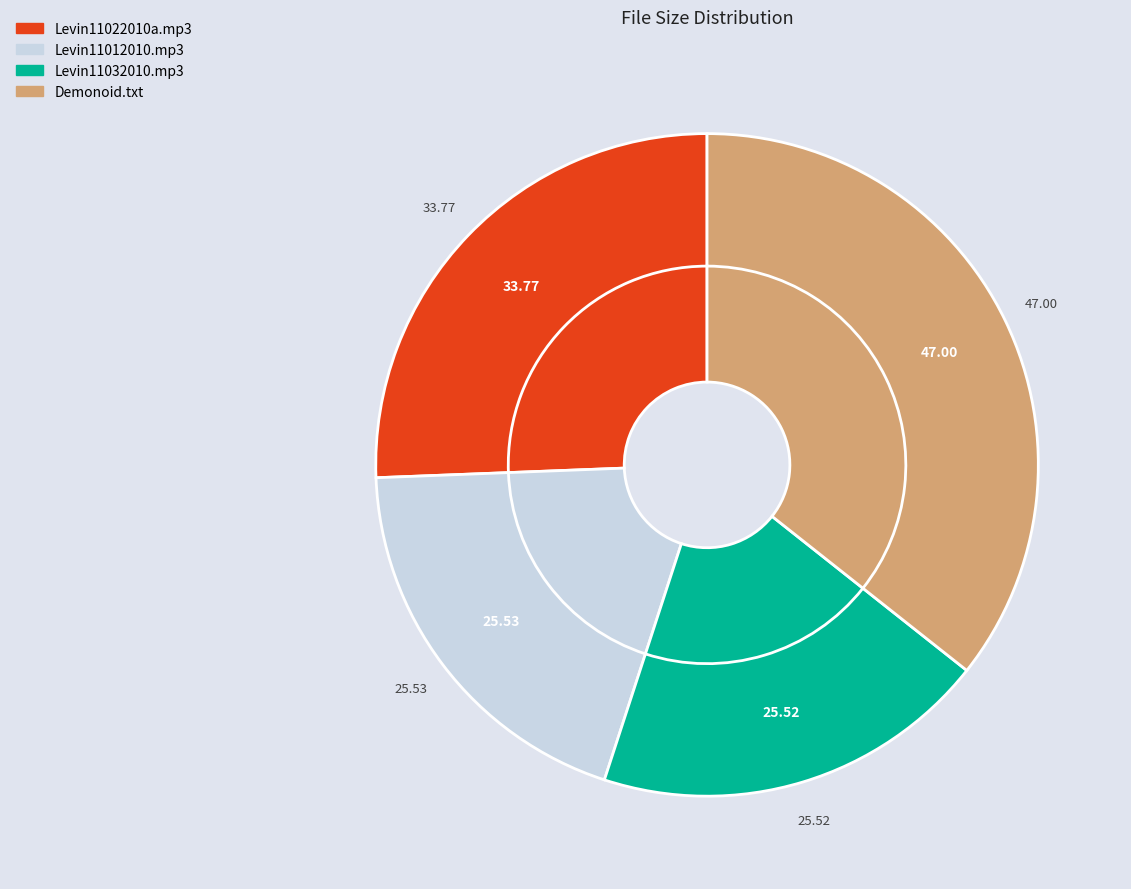

To the nearest percent, what is the average slice percentage?

25%